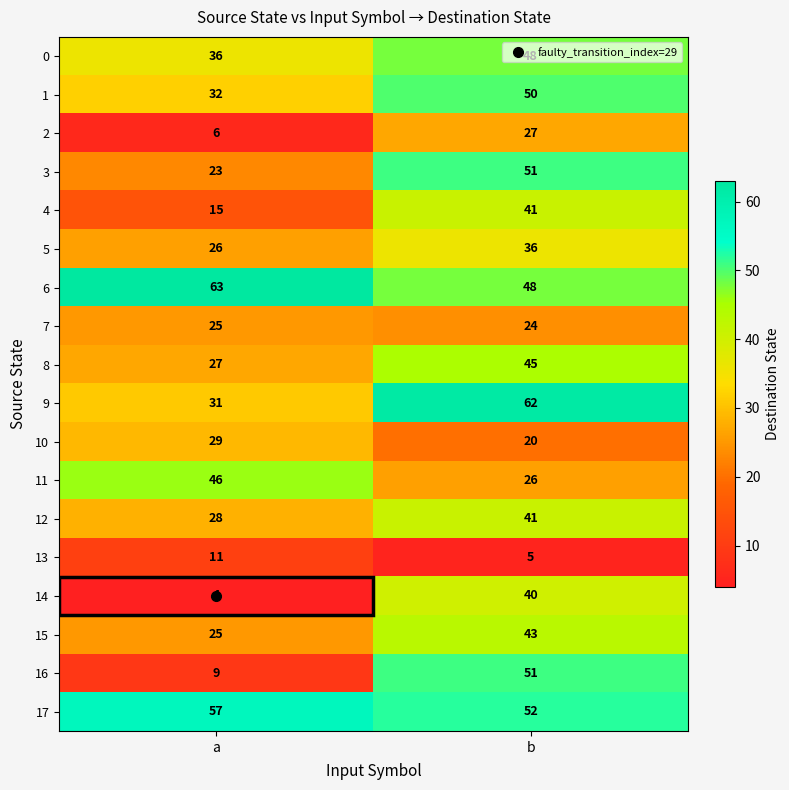

At which category is the sum across all series the highest?

b